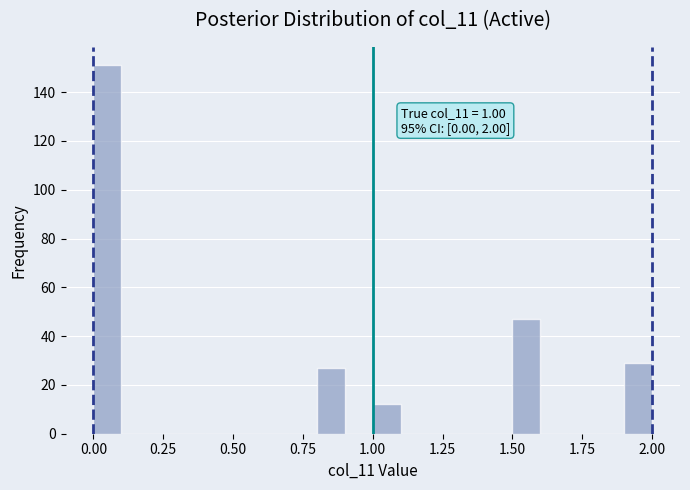

Read against the x-axis, roughly where is the centre of the tallest bar?

0.05